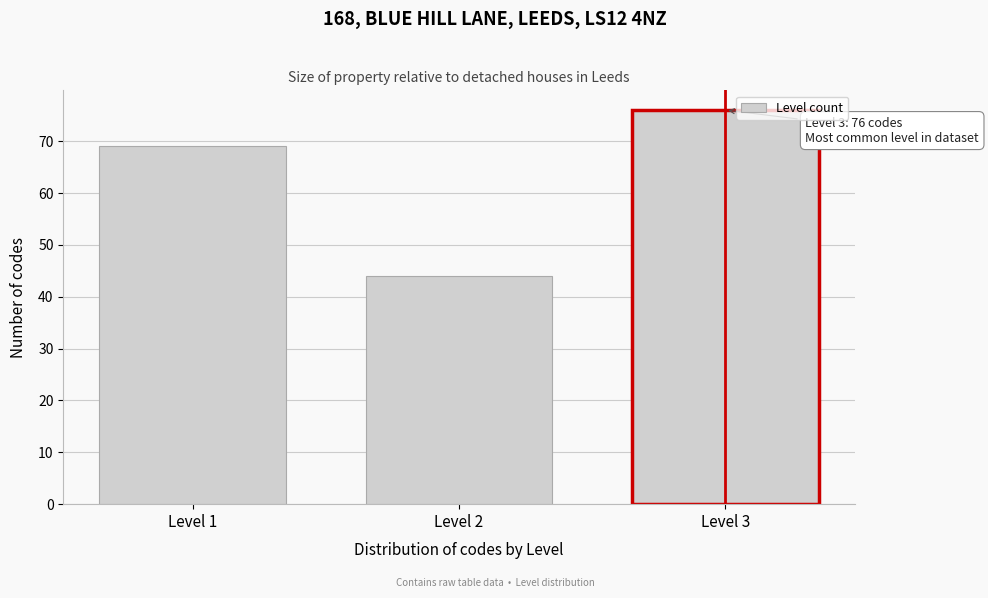

Reading left to right, what are all the values shown in this chart?

Level 1=69	Level 2=44	Level 3=76